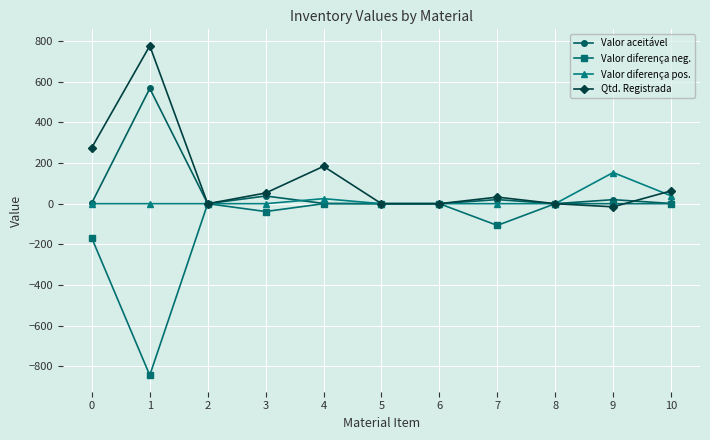

Is it true that Valor diferença pos. equals 0.0 at 3?

True